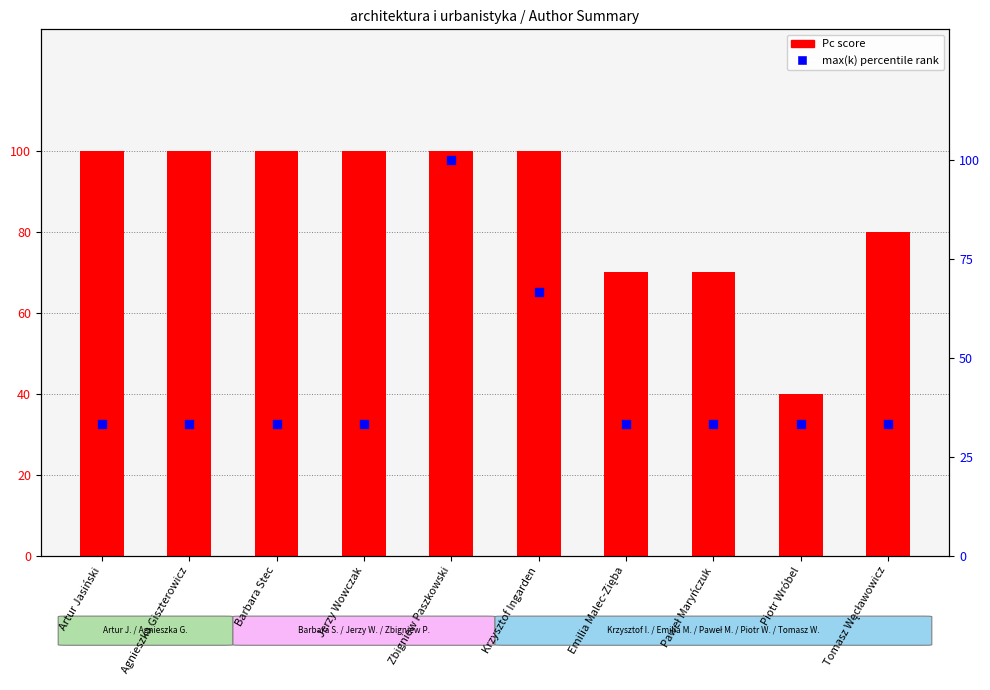

What are all the series names shown in the legend?

Pc (score), max(k) percentile rank